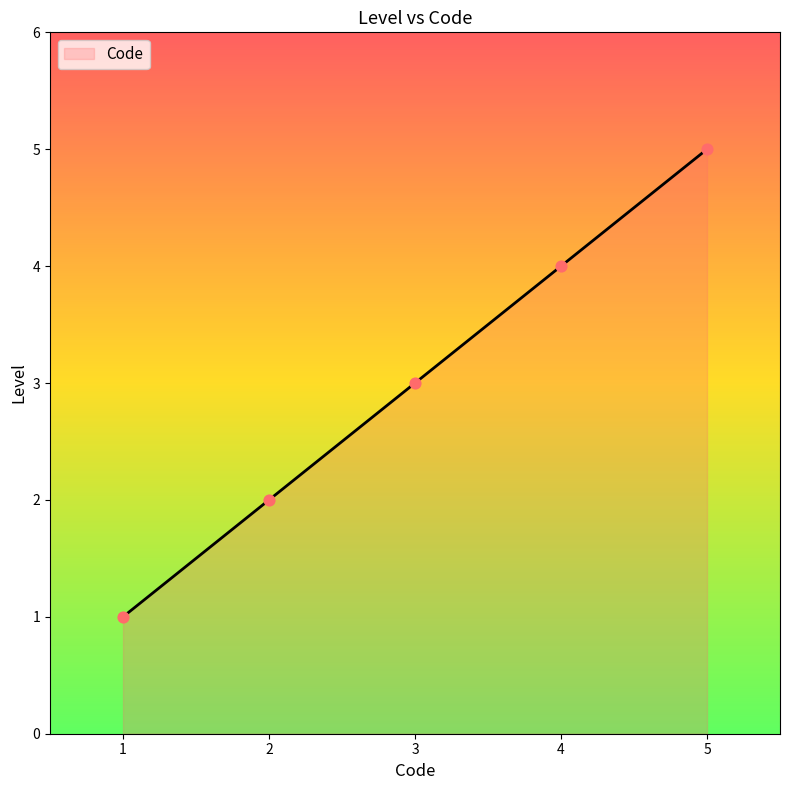

What is the ratio of the value at 3 to the value at 5?

0.6